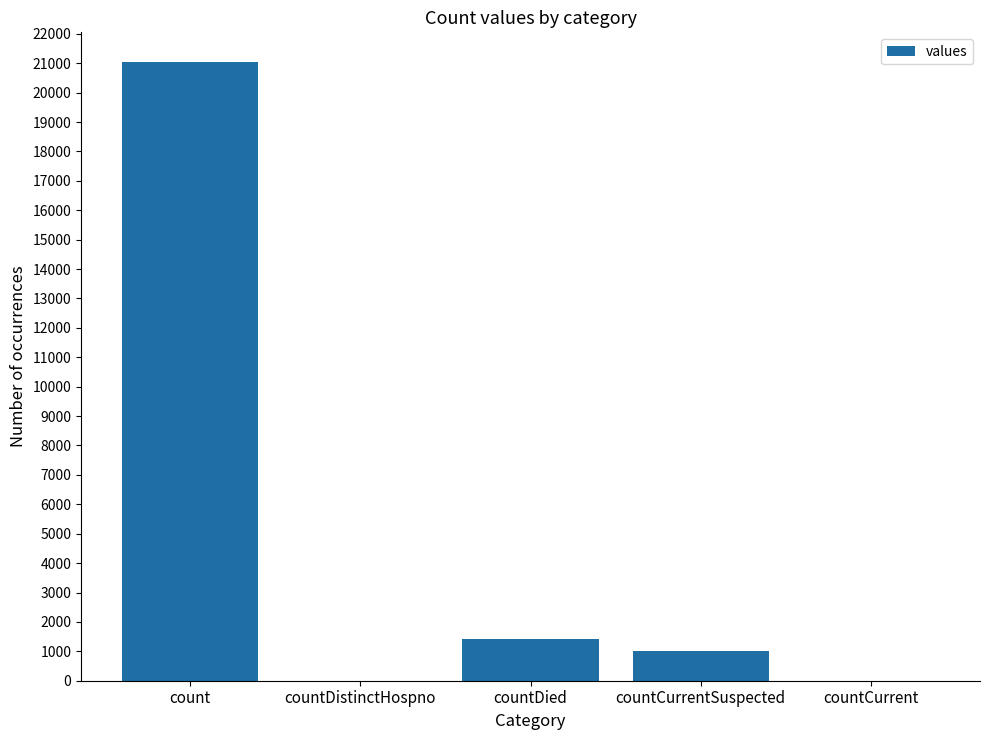

What is the maximum value shown in the chart?

21050